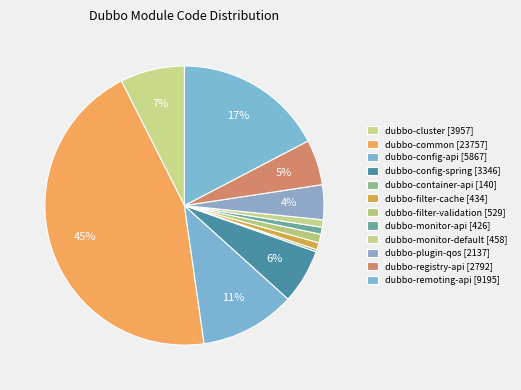

Count the number of slices in the pie.

12